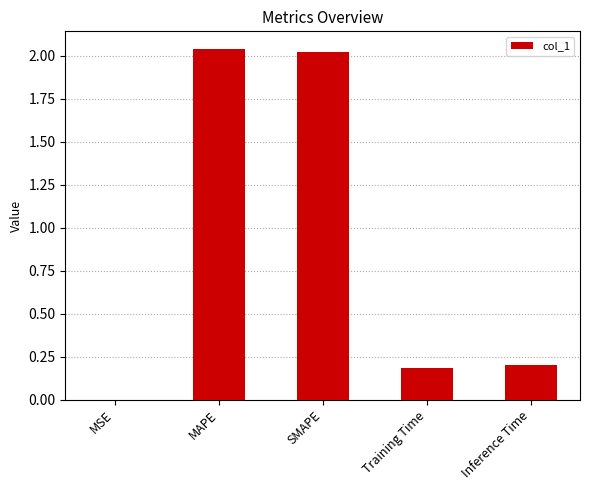

Are the bars horizontal?

No